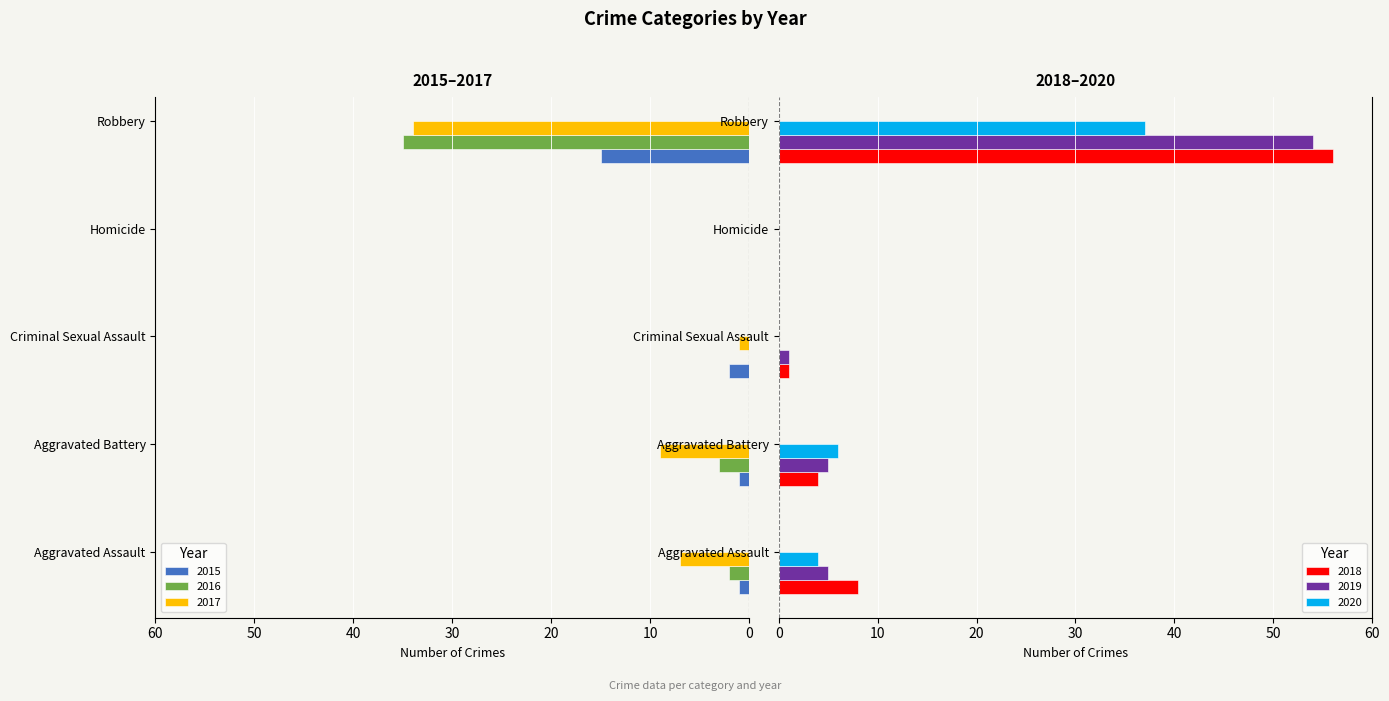

At which label does 2019 reach its peak?

Robbery